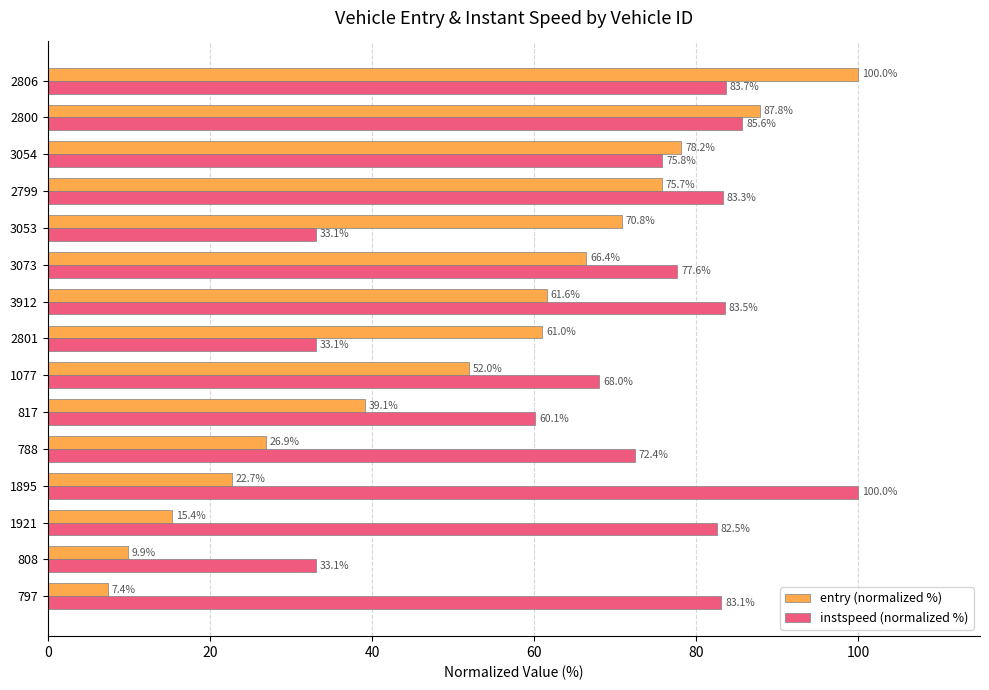

What are all the series names shown in the legend?

entry (normalized %), instspeed (normalized %)